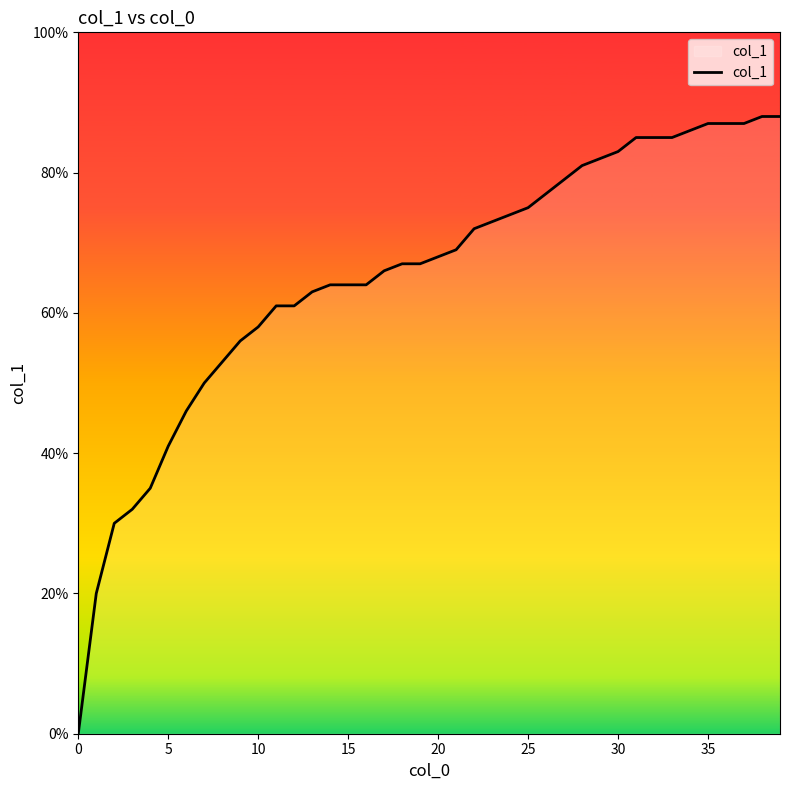

Does the chart have visible grid lines?

No